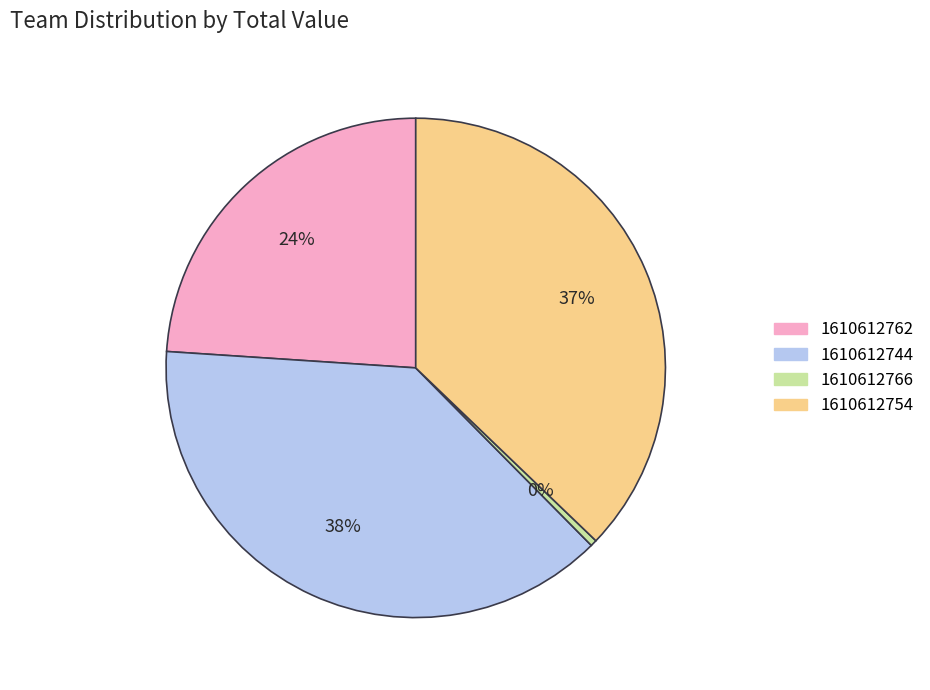

Is it true that 1610612744 is 52% of the pie?

False